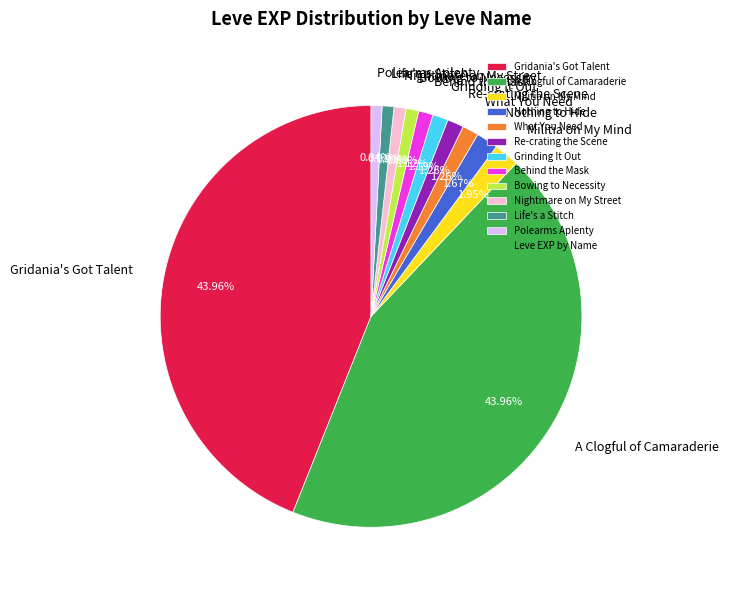

Is there any slice that represents more than half of the pie?

No